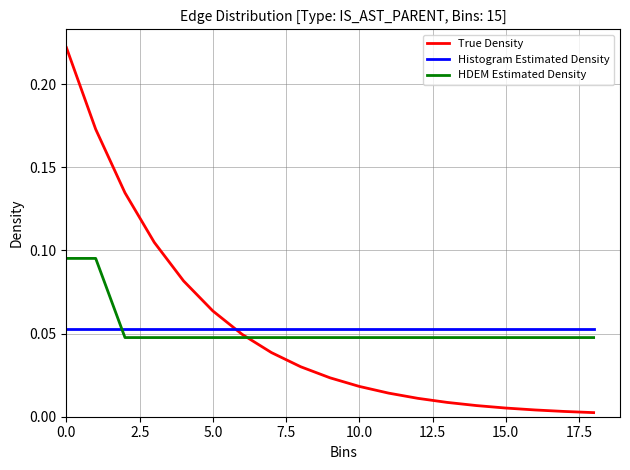

Which series has the largest range (max minus min)?

True Density